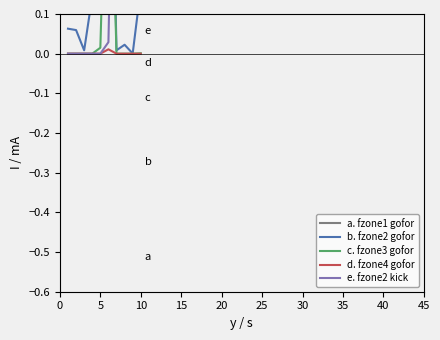

Which series has the largest total across all categories?

a. fzone1 gofor